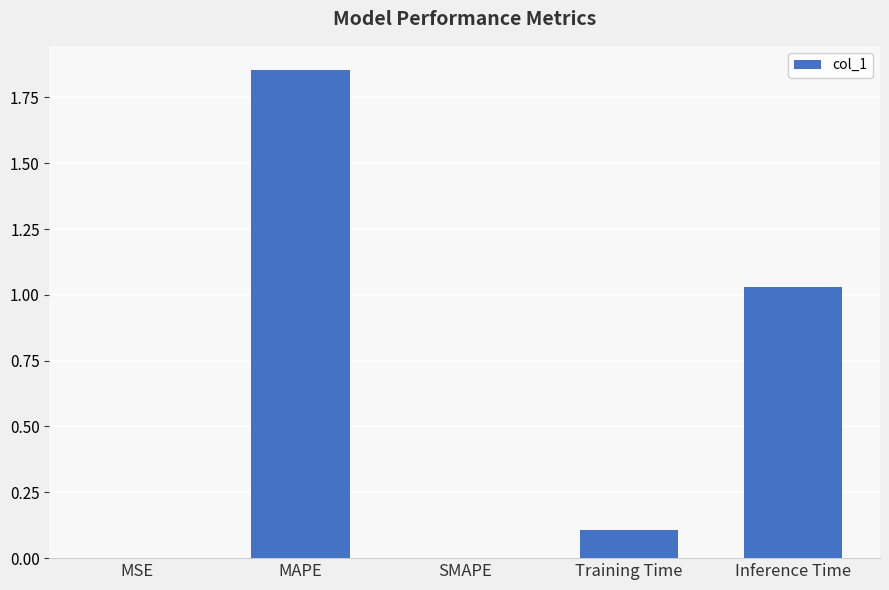

What is the average value?

0.6